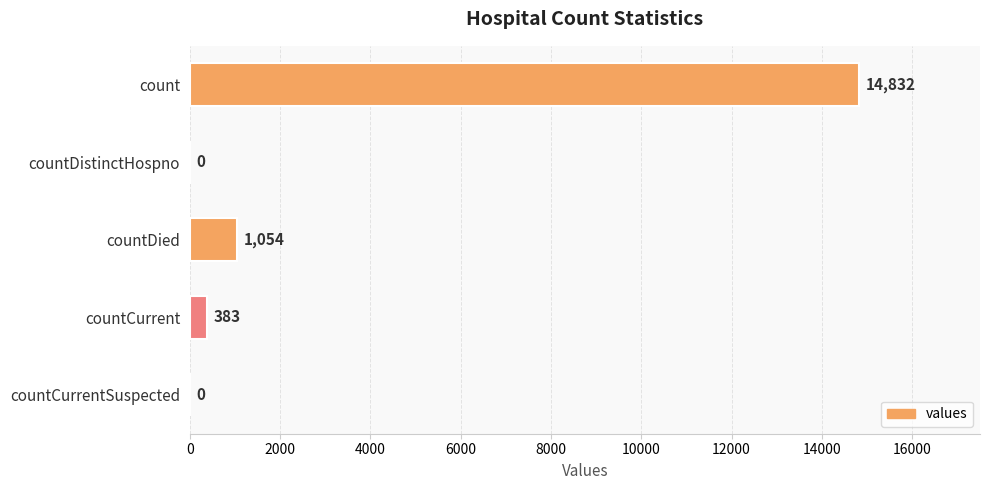

What is the greatest value displayed?

14832